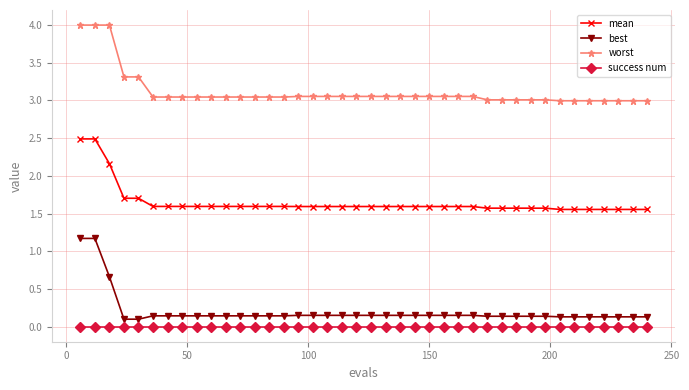

What is the difference between the second highest and minimum values in the worst series?

1.0